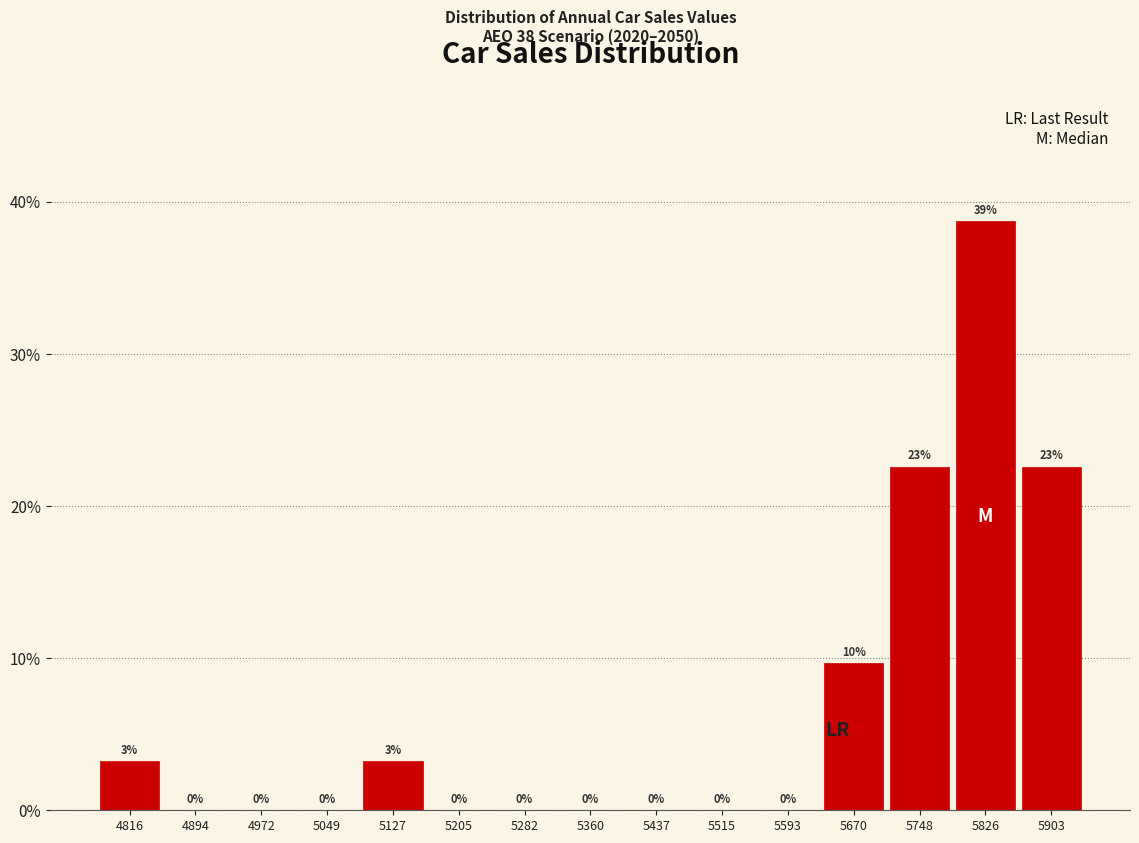

Over which range of the x-axis is the bar tallest?

5790 to 5860